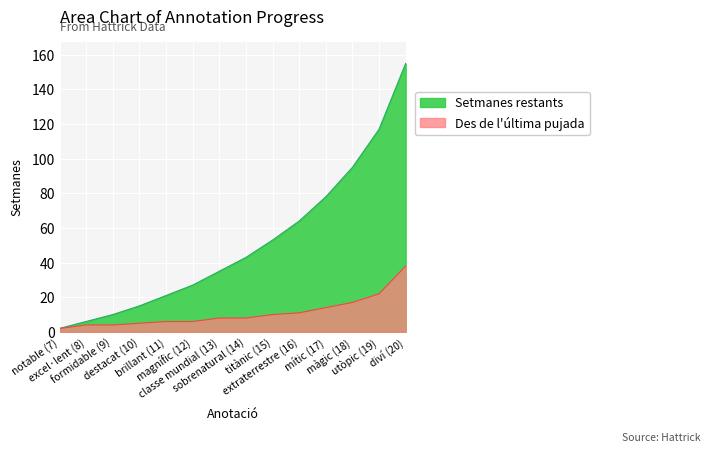

How many lines are shown in the chart?

2